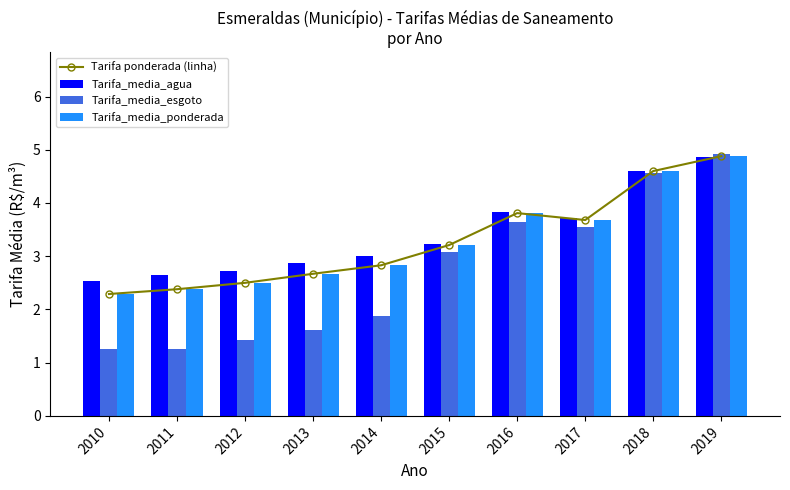

Reading left to right, list all the values displayed in this chart.

Tarifa ponderada (linha): 2010=2.3	2011=2.4	2012=2.5	2013=2.7	2014=2.8	2015=3.2	2016=3.8	2017=3.7	2018=4.6	2019=4.9
Tarifa_media_agua: 2010=2.5	2011=2.6	2012=2.7	2013=2.9	2014=3.0	2015=3.2	2016=3.8	2017=3.7	2018=4.6	2019=4.9
Tarifa_media_esgoto: 2010=1.3	2011=1.2	2012=1.4	2013=1.6	2014=1.9	2015=3.1	2016=3.6	2017=3.5	2018=4.6	2019=4.9
Tarifa_media_ponderada: 2010=2.3	2011=2.4	2012=2.5	2013=2.7	2014=2.8	2015=3.2	2016=3.8	2017=3.7	2018=4.6	2019=4.9